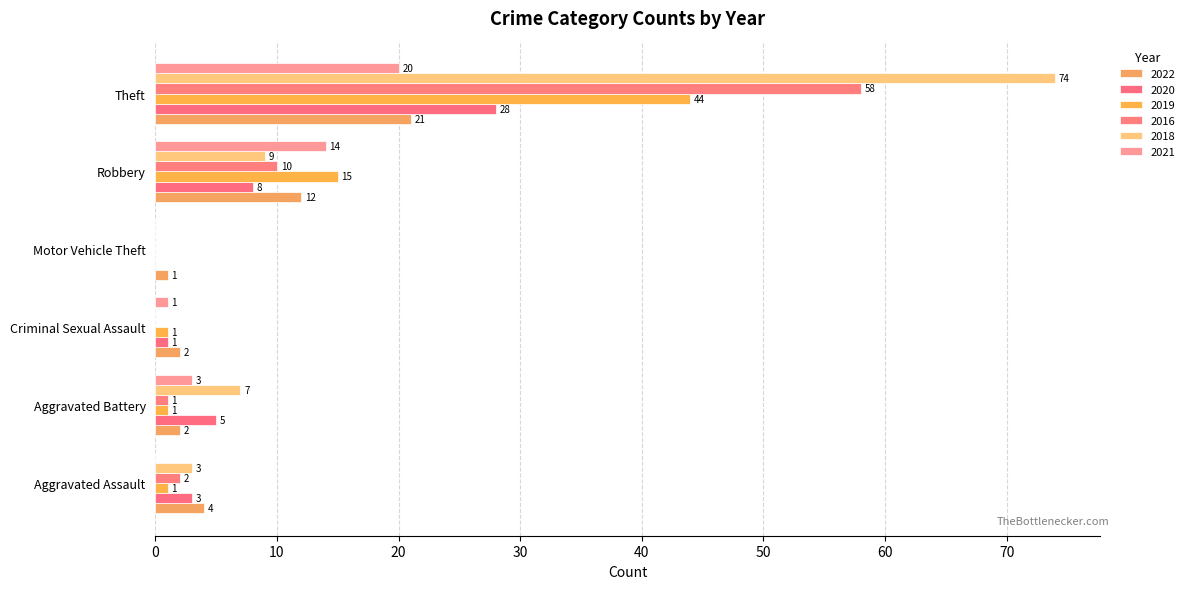

At which label does 2019 reach its peak?

Theft